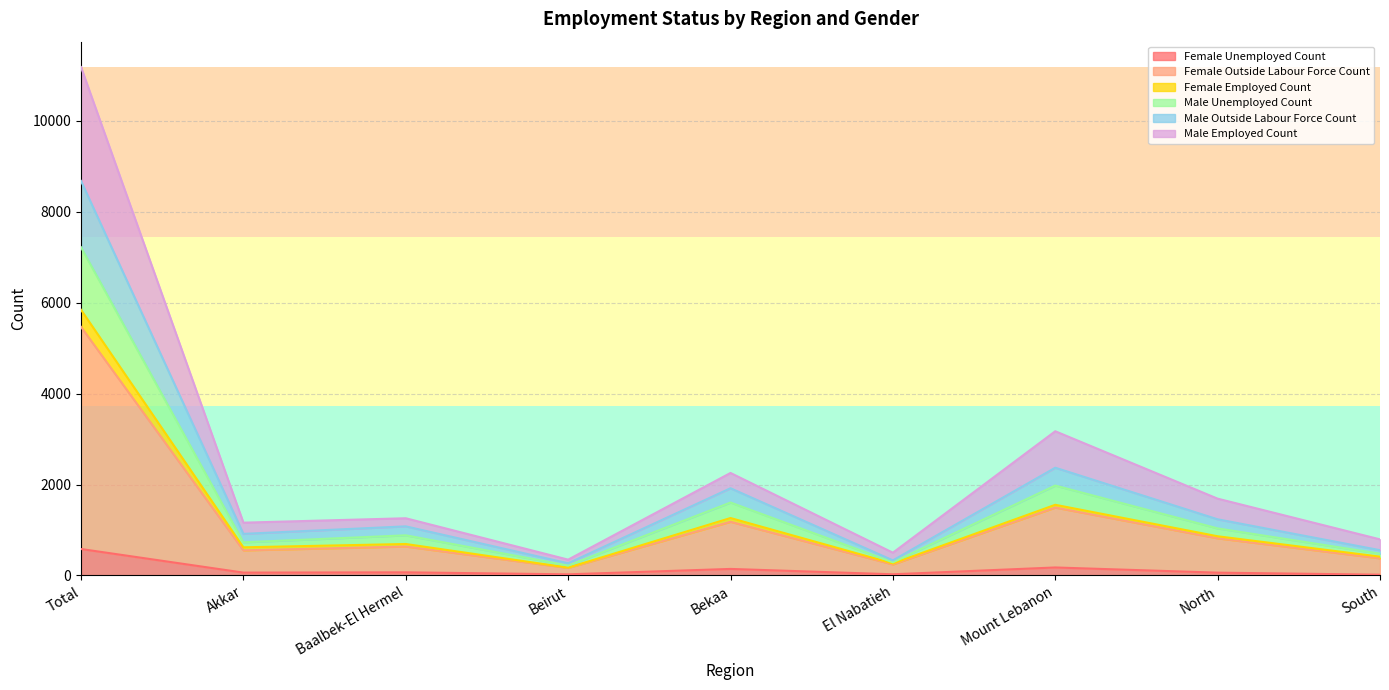

Does the chart display data point markers on the line(s)?

No